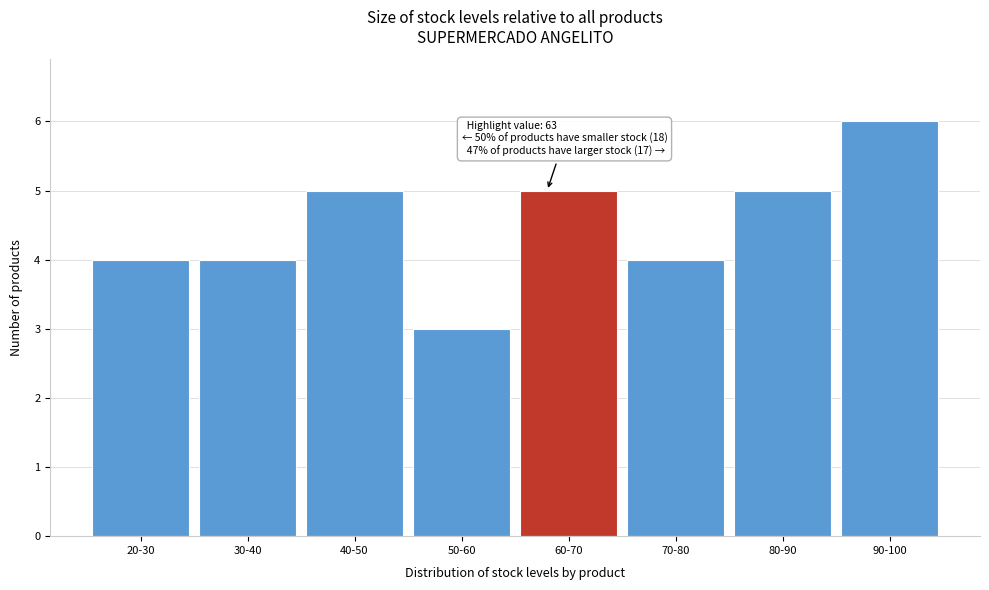

Reading left to right, transcribe all the data shown in this chart.

20-30=4	30-40=4	40-50=5	50-60=3	60-70=5	70-80=4	80-90=5	90-100=6